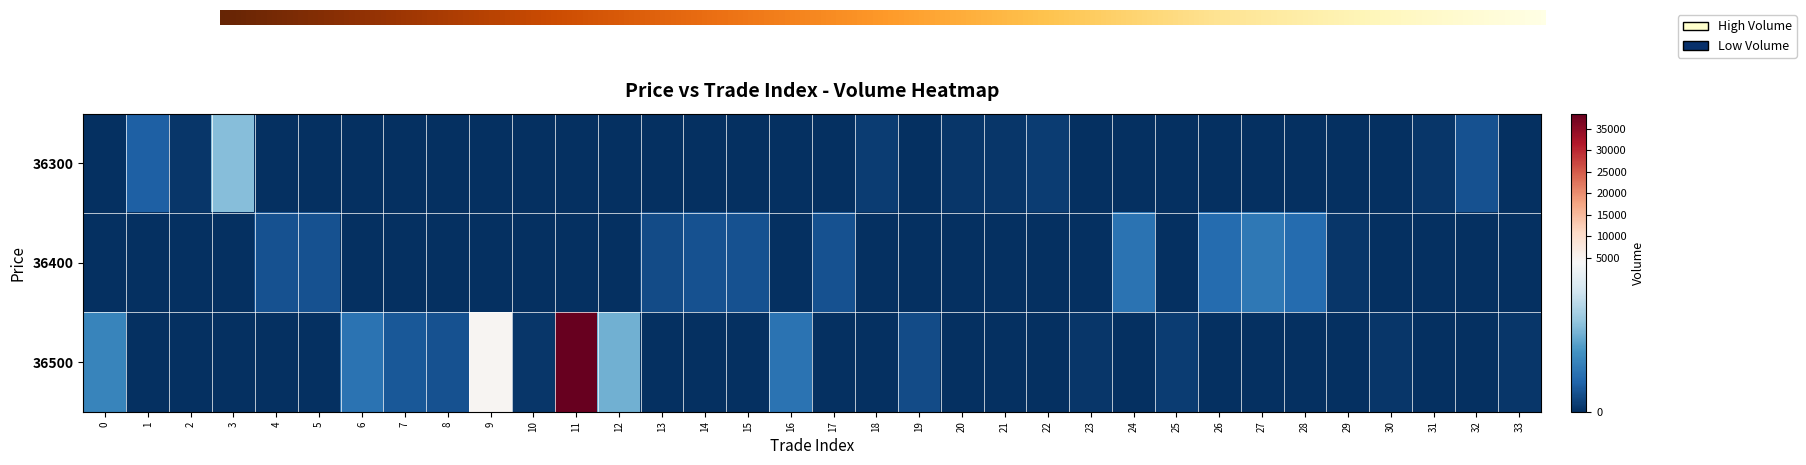

How many data points does each series have?

34